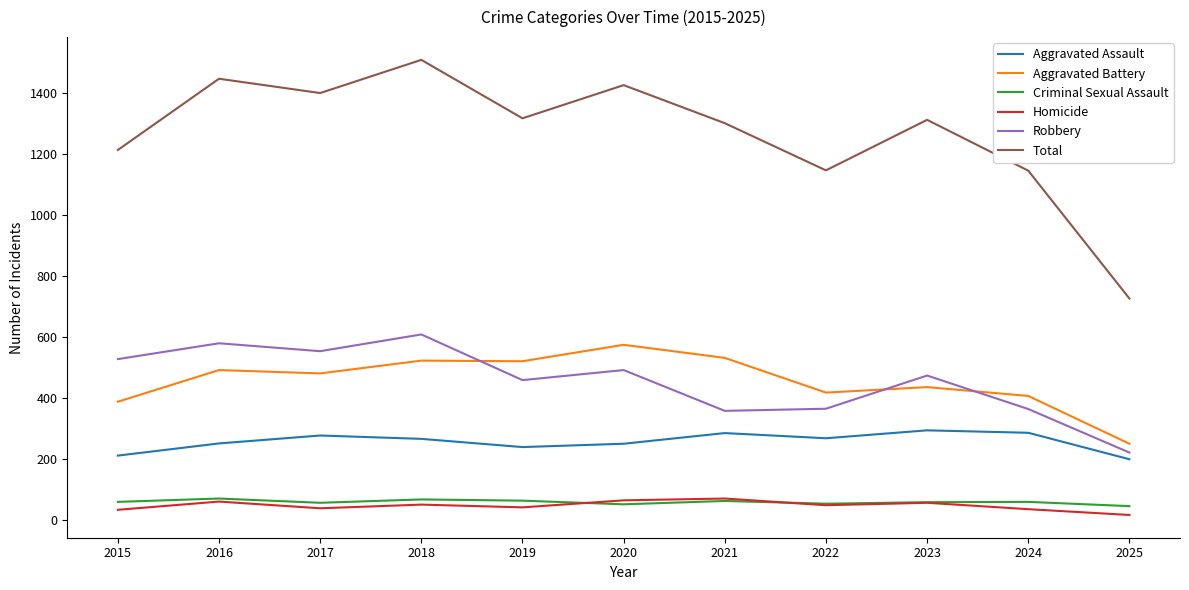

True or false: Aggravated Battery has a value of 522 at 2018.

True